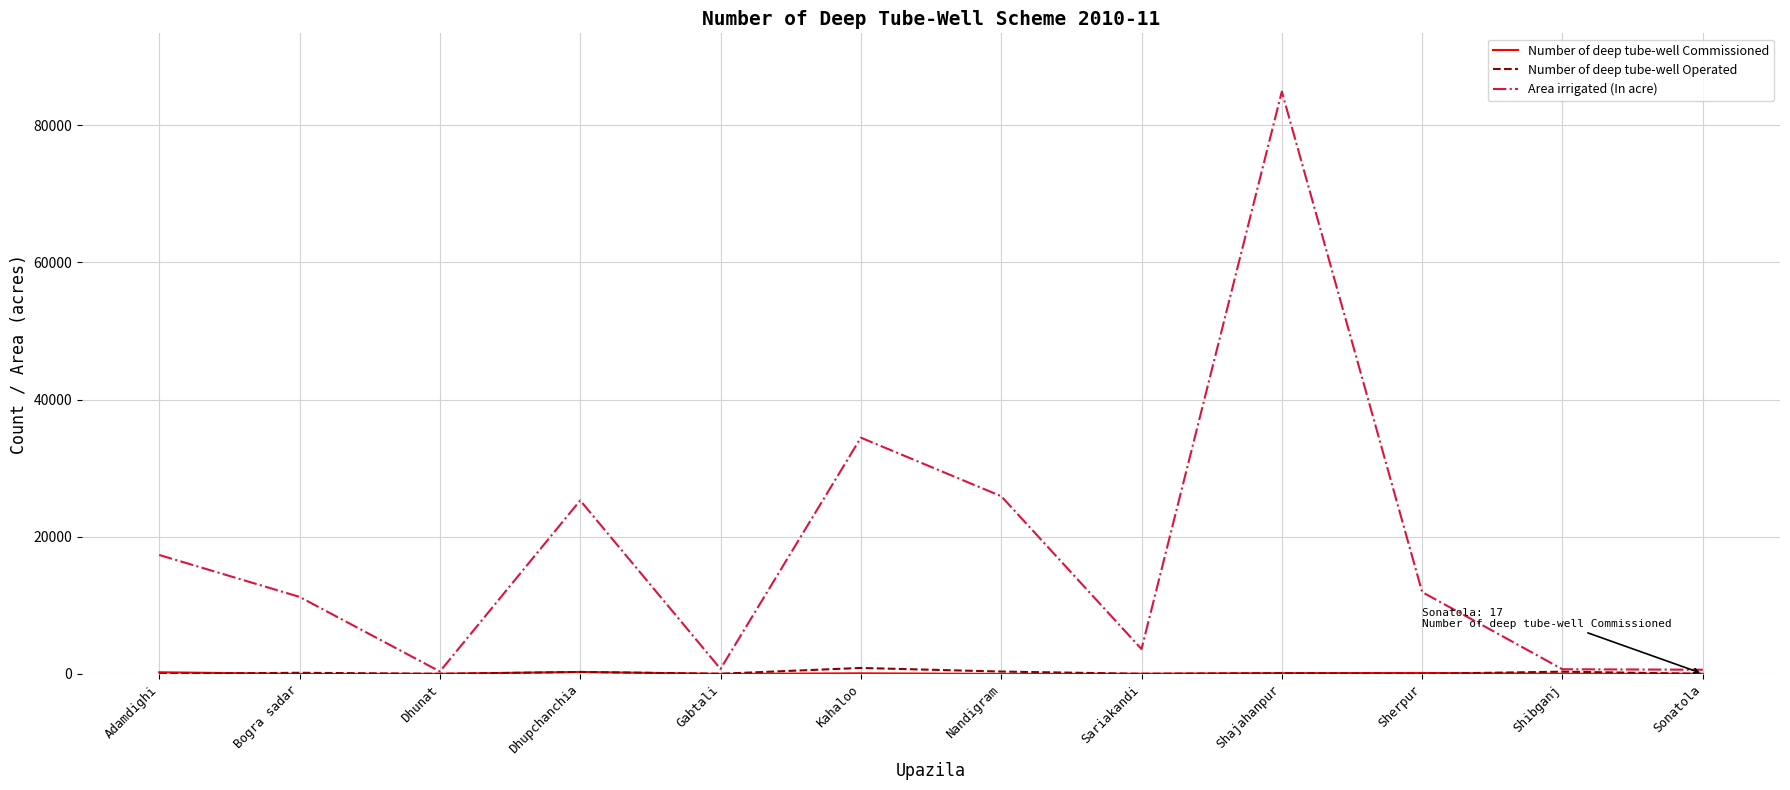

Which category has the highest value across all series?

Shajahanpur